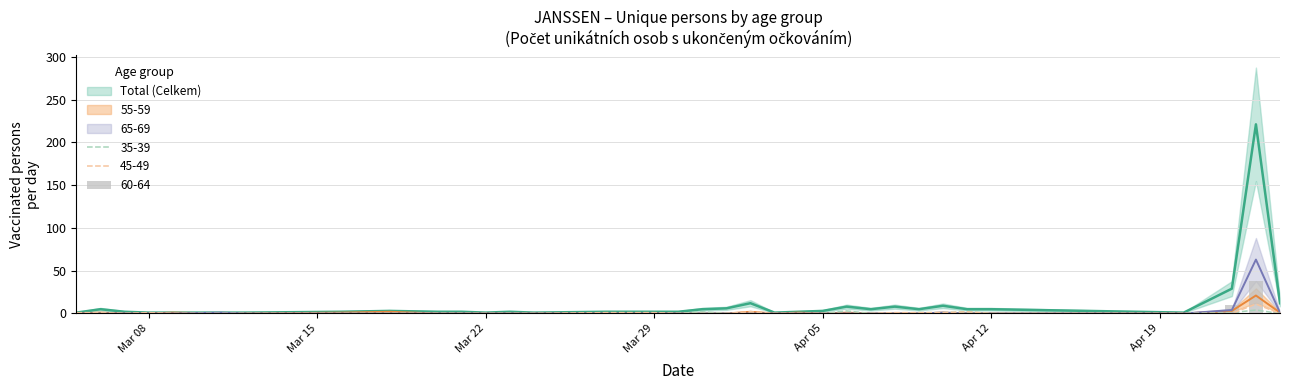

What is the difference between the highest and lowest values at 09.04.2021?

5